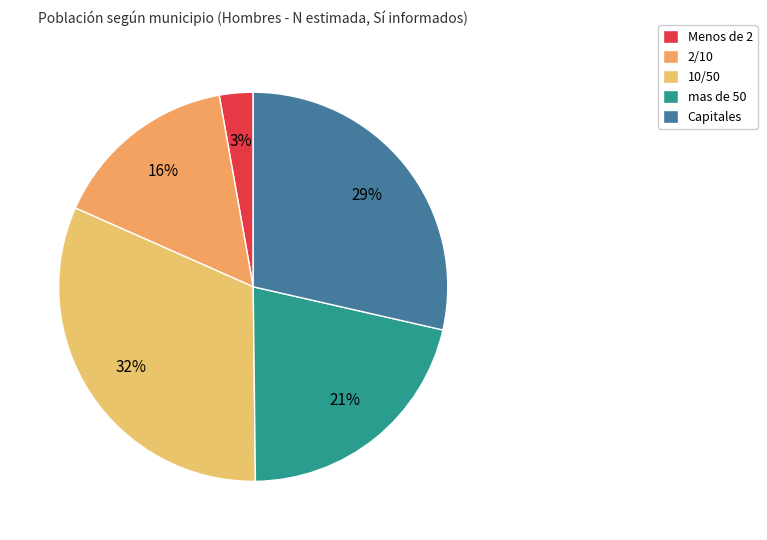

Which category has the biggest portion of the pie?

10/50